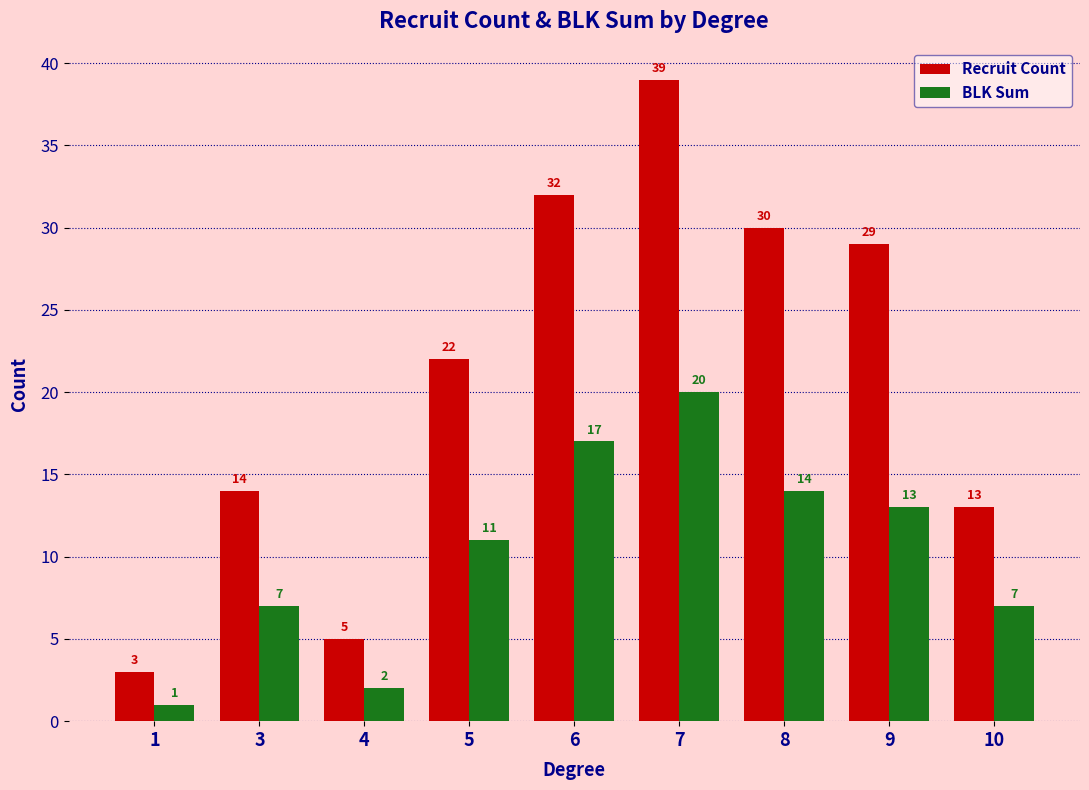

Which series has the largest total across all categories?

Recruit Count